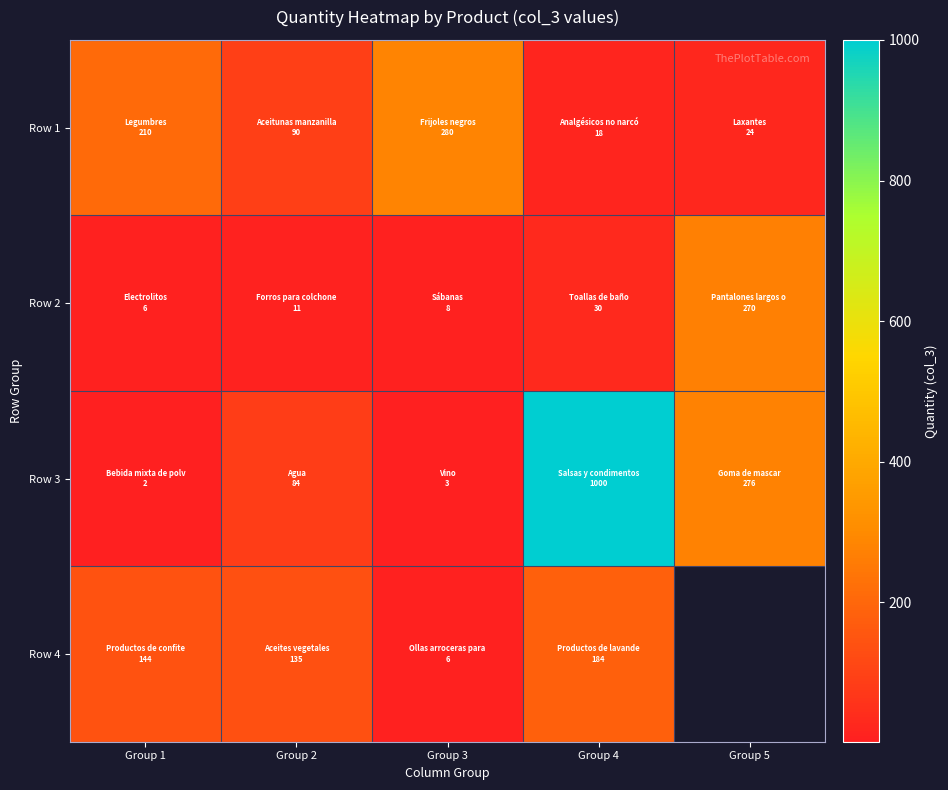

Which series has the largest total across all categories?

Row 3